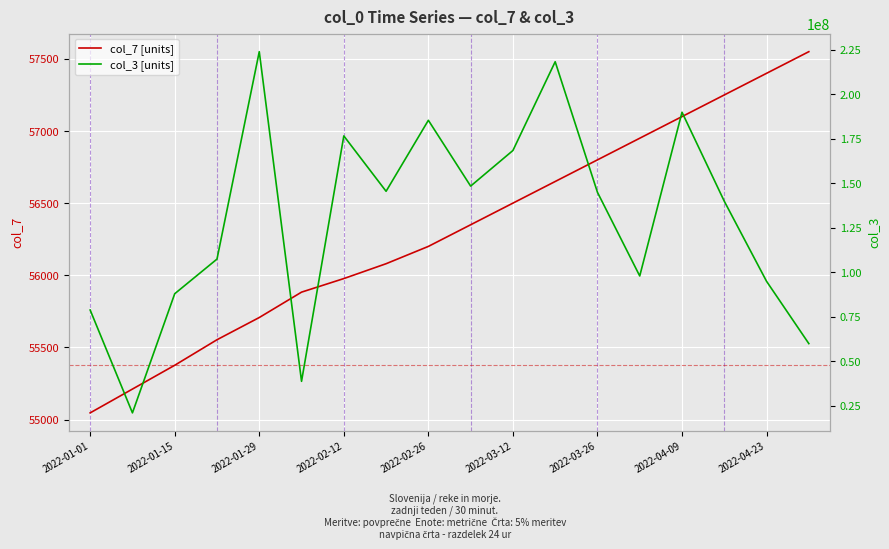

True or false: col_7 [units] and col_3 [units] intersect in this chart.

False